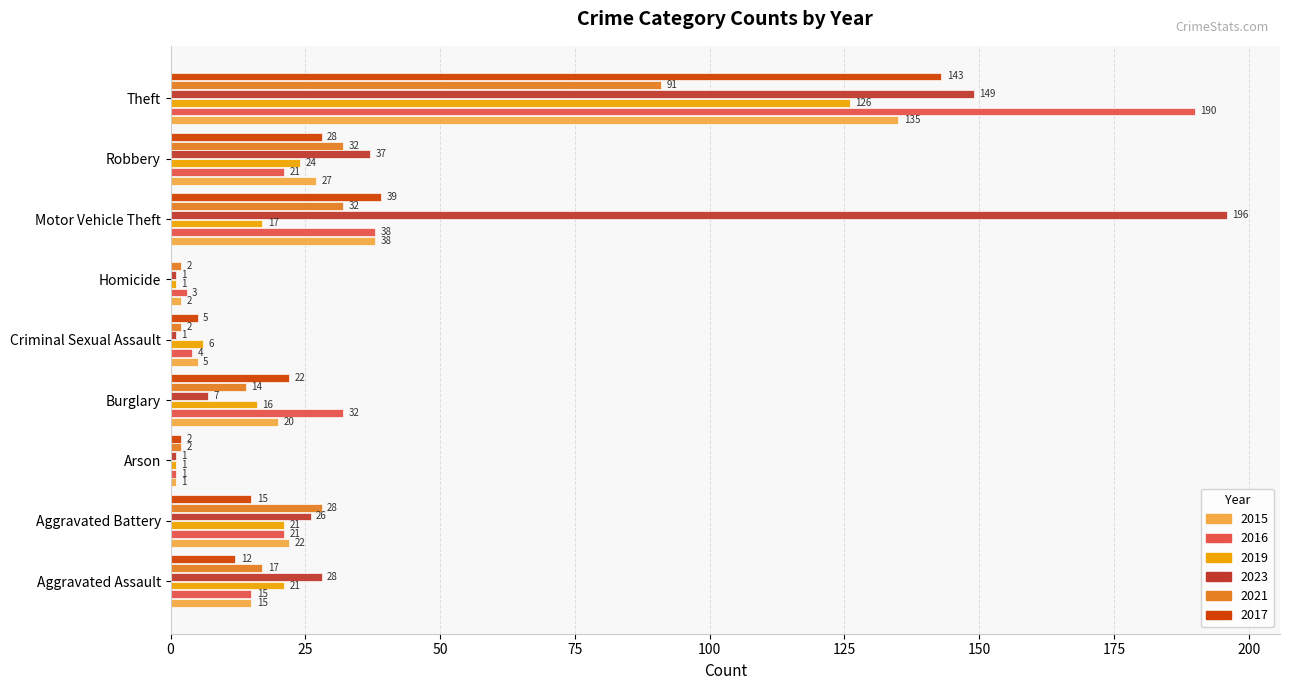

Which series has the largest total across all categories?

2023